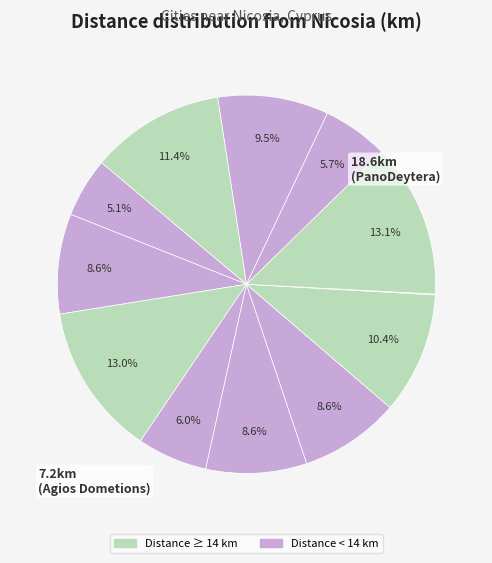

Count the number of slices in the pie.

12